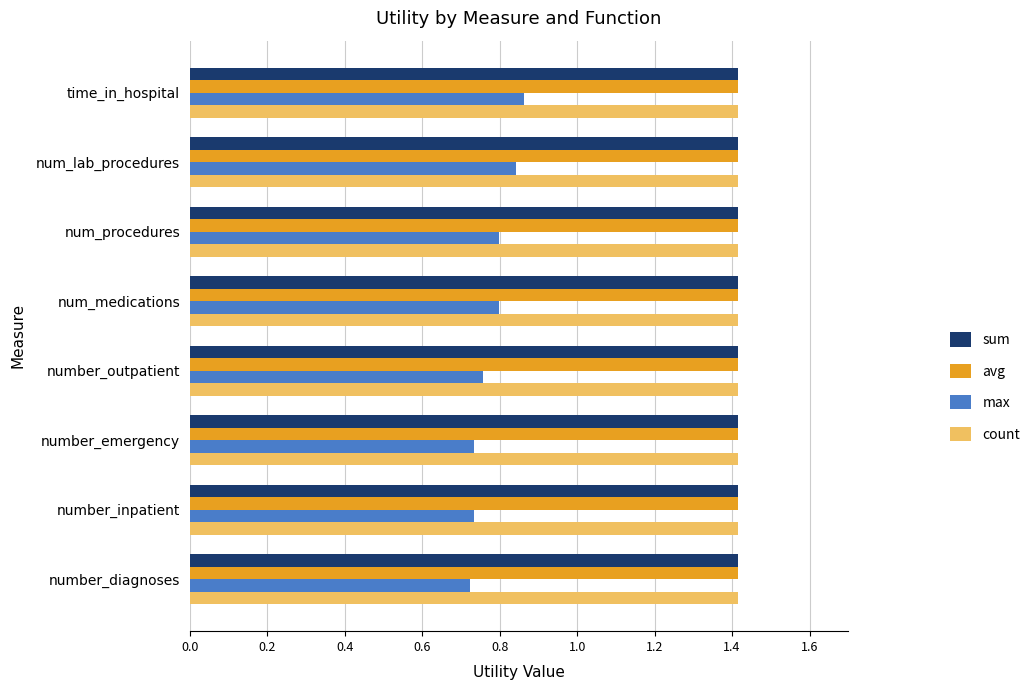

True or false: sum has a value of 0.4 at time_in_hospital.

False